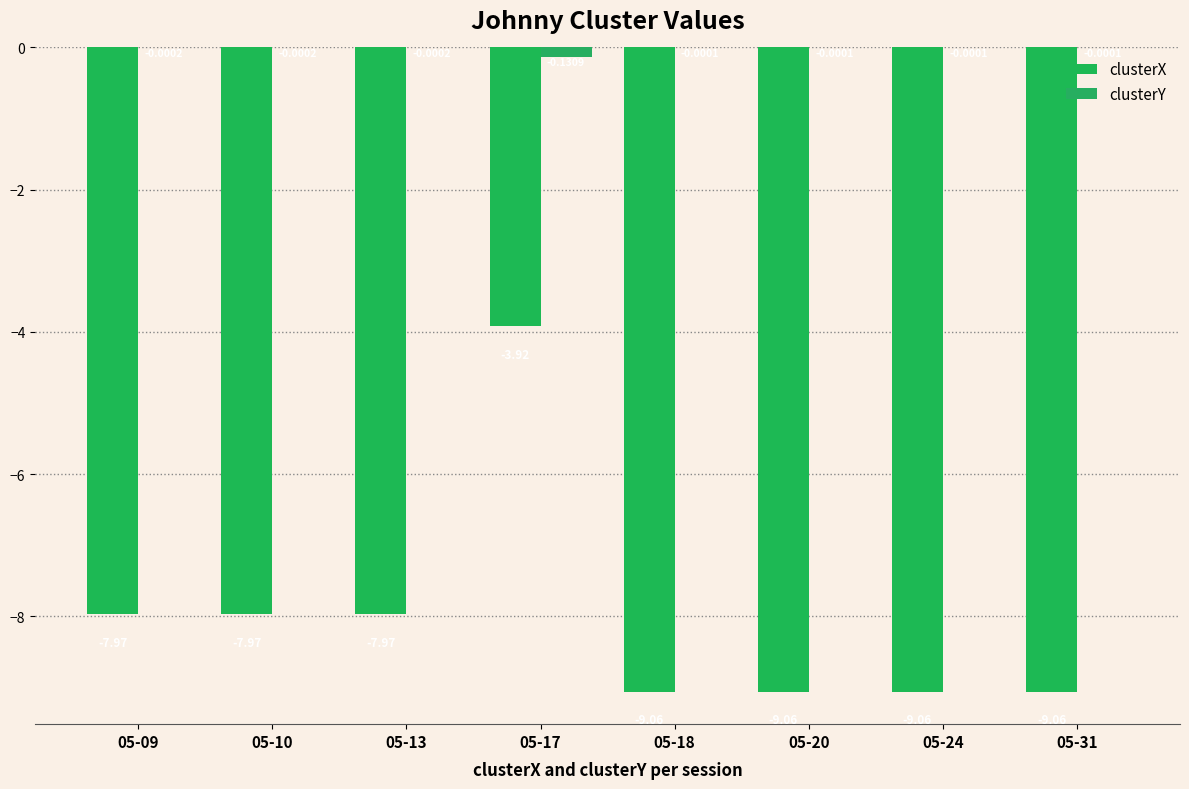

How many values in the clusterX series exceed -7?

1